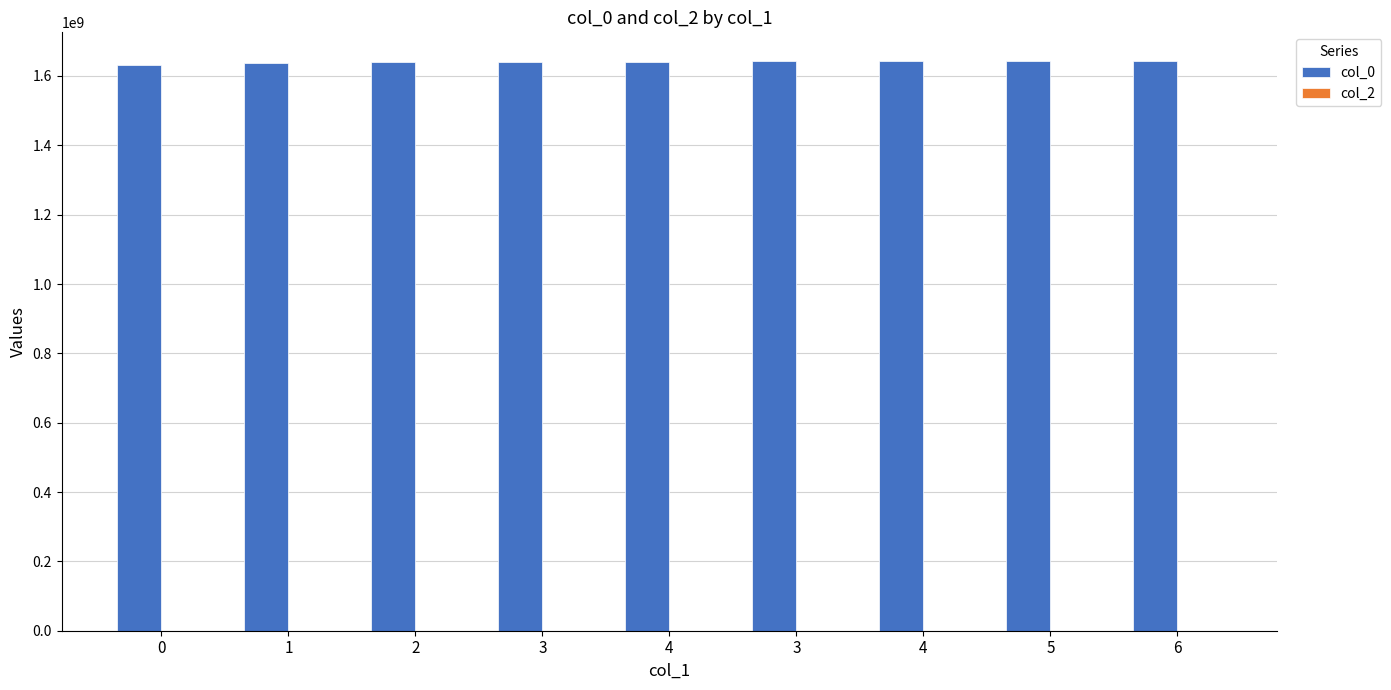

What is the label of the 6th bar from the left?

3